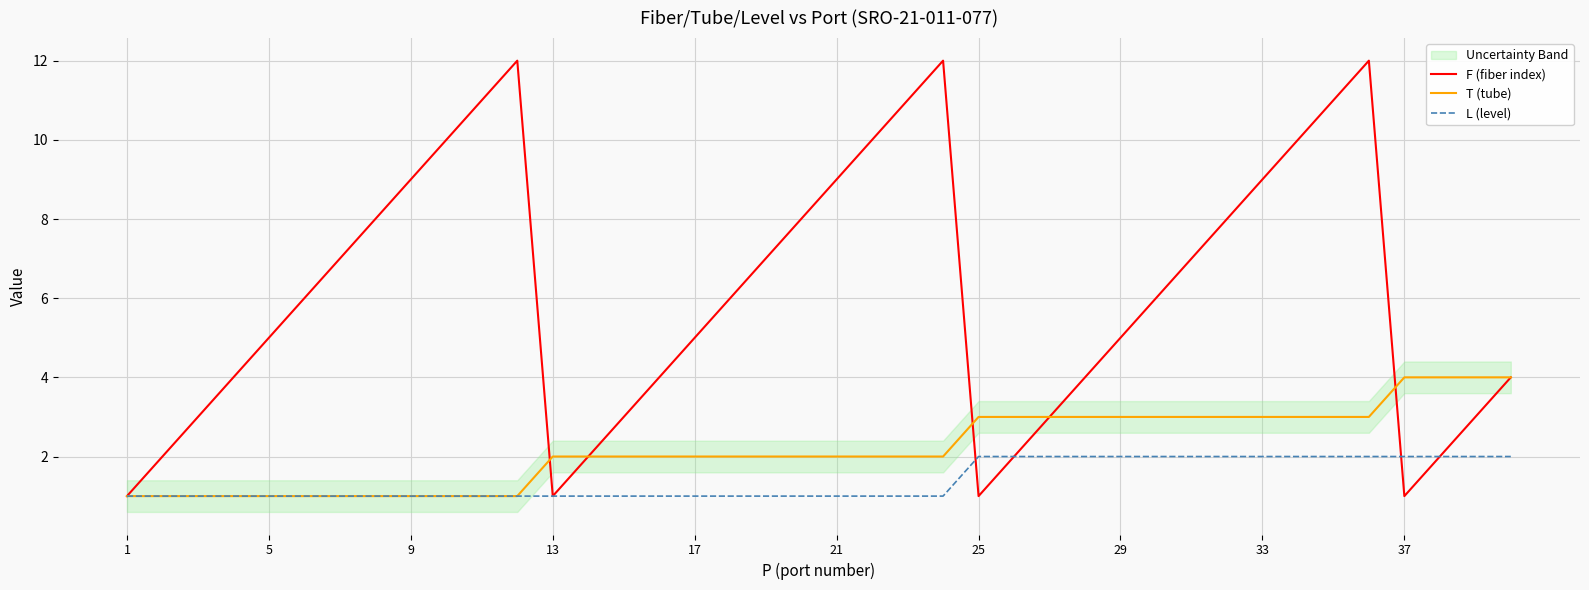

Is it true that L (level) equals 2 at 33?

True